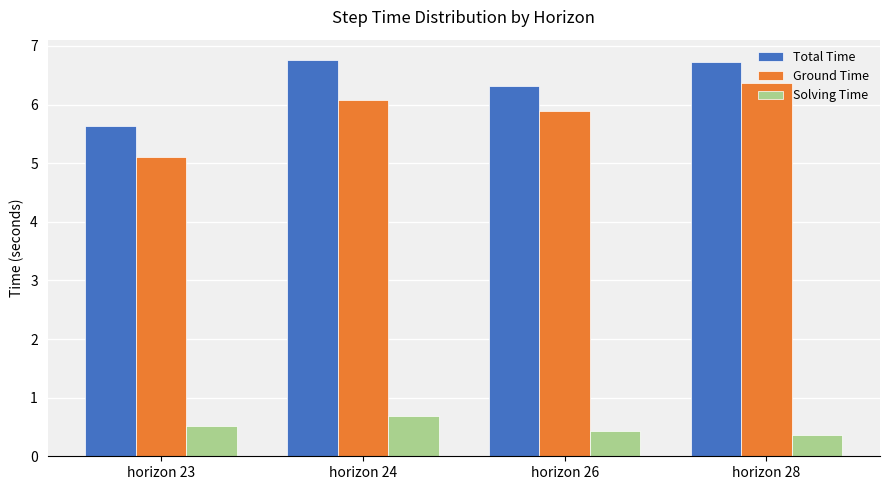

At how many categories does at least one series exceed 5?

4